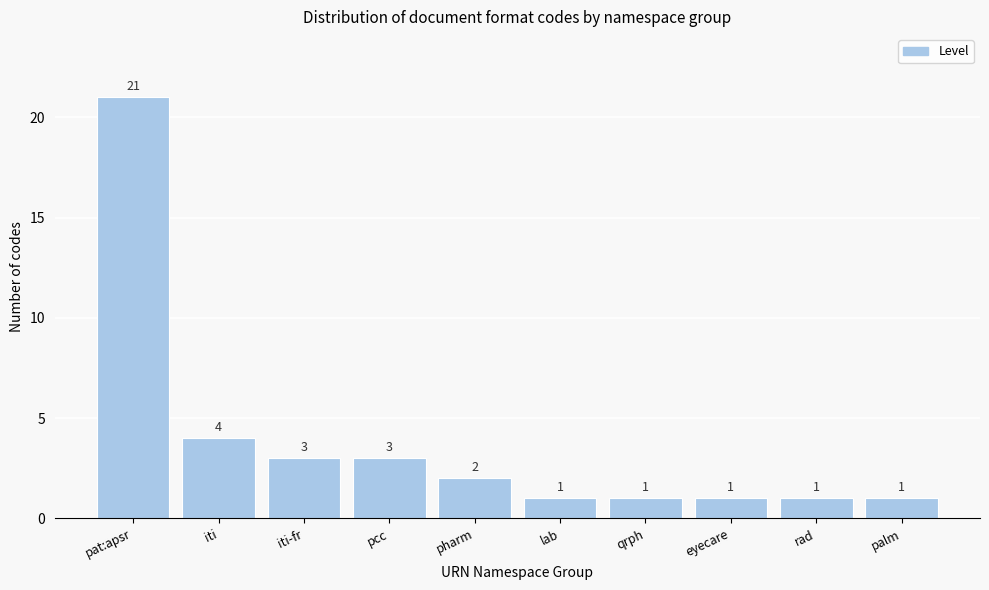

Reading left to right, list all the values displayed in this chart.

21	4	3	3	2	1	1	1	1	1